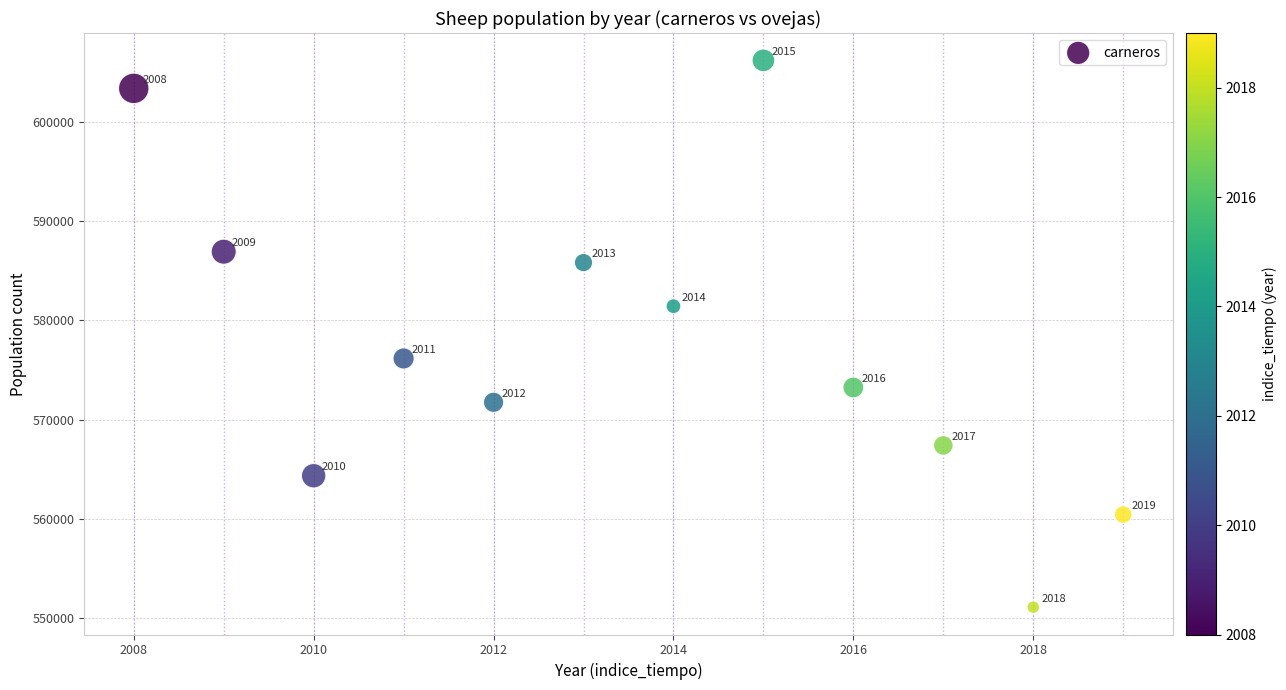

What Y value in the scatter plot is closest to 578652?

576162